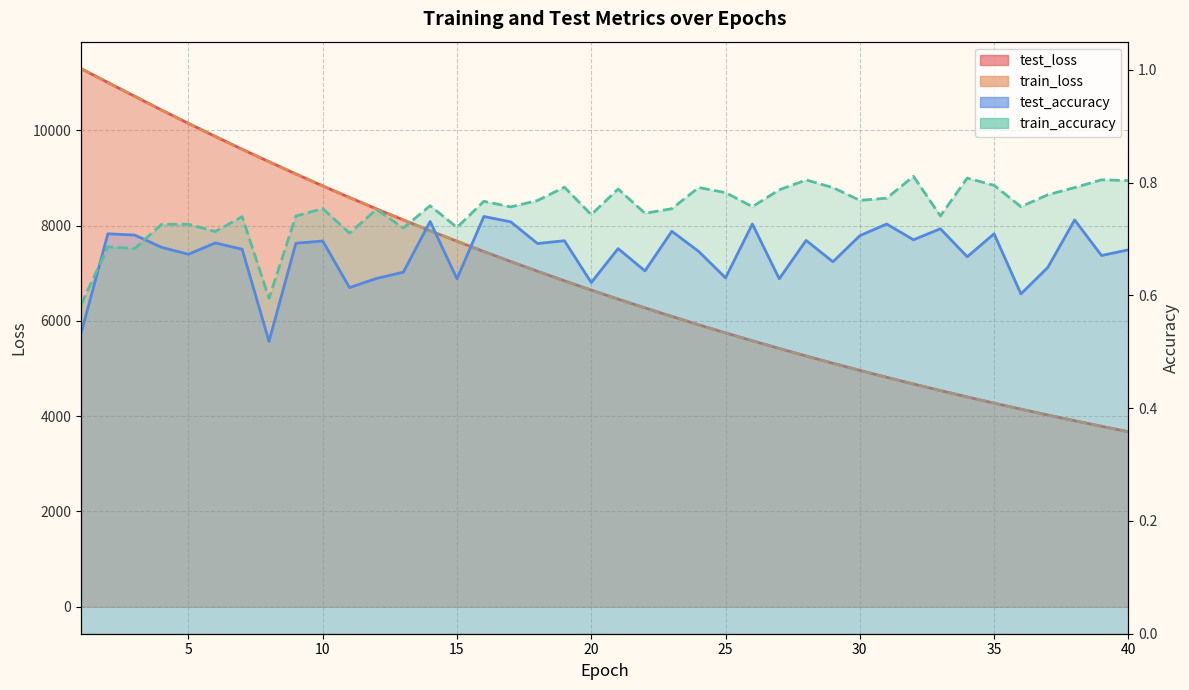

What is the approximate value of test_loss at 25?

5747.9